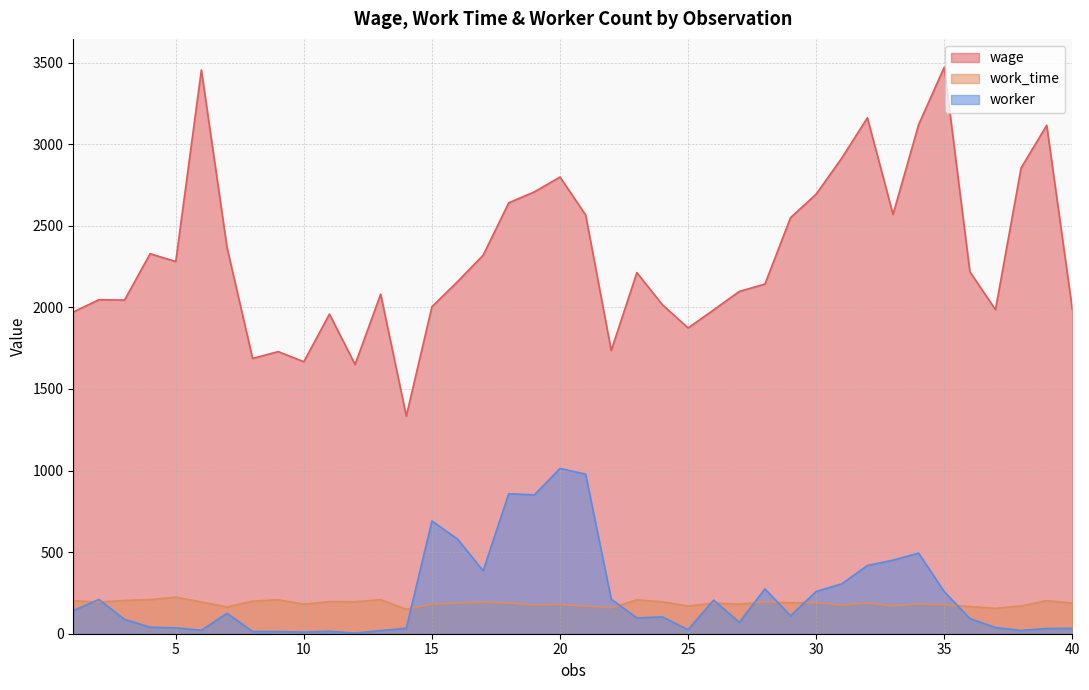

Reading right to left, transcribe all the data shown in this chart.

wage: 1988.0	3116.0	2855.0	1986.0	2219.0	3472.0	3120.0	2570.0	3162.0	2915.0	2694.0	2550.0	2143.0	2098.0	1985.0	1874.0	2016.0	2213.0	1736.0	2567.0	2799.0	2708.0	2641.0	2320.0	2158.0	2004.0	1334.0	2081.0	1650.0	1959.0	1667.0	1729.0	1687.0	2368.0	3455.0	2281.0	2329.0	2045.0	2047.0	1972.0
work_time: 187.4	202.6	170.3	155.7	166.5	177.7	183.1	169.6	188.5	175.1	191.3	189.7	194.4	180.9	188.0	169.3	195.7	208.0	158.5	169.2	179.7	176.6	188.5	193.5	189.4	179.8	150.3	208.6	196.0	196.5	180.7	208.4	199.5	164.4	194.6	223.7	209.0	204.0	193.9	202.7
worker: 33.0	32.0	20.0	38.0	93.0	258.0	494.0	451.0	418.0	306.0	259.0	110.0	275.0	70.0	206.0	25.0	103.0	97.0	212.0	978.0	1013.0	851.0	858.0	386.0	580.0	691.0	34.0	19.0	4.0	15.0	10.0	13.0	14.0	125.0	21.0	36.0	40.0	88.0	210.0	142.0